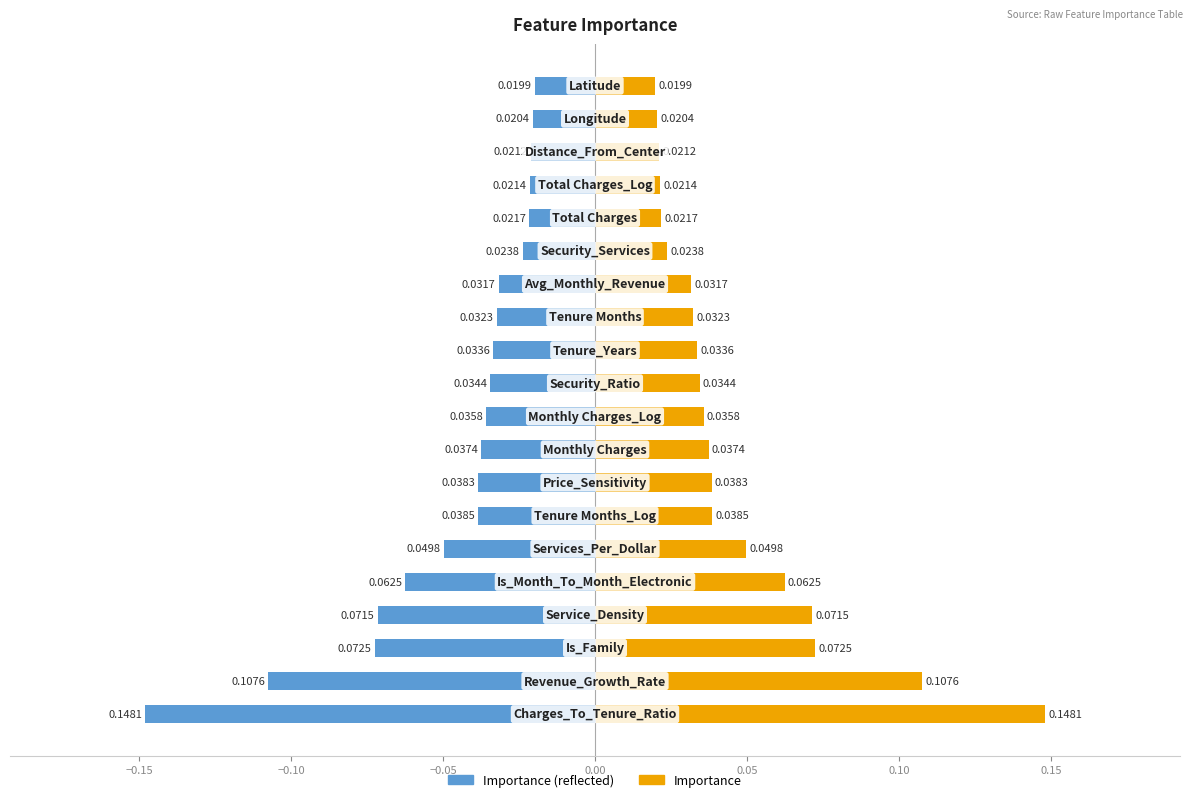

Count the Importance (right) values in the range 0 to 1.

20